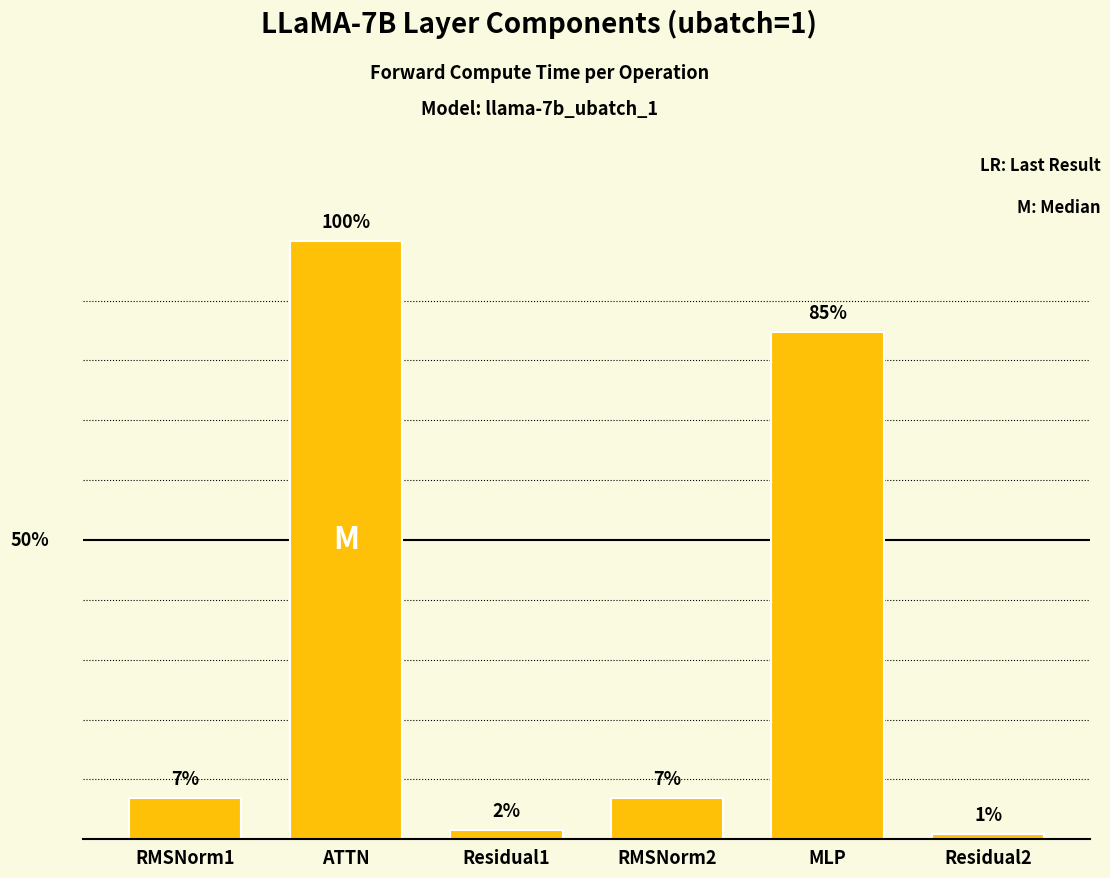

Reading right to left, what are all the values shown in this chart?

539.0	56587.0	4564.6	1078.1	66702.5	4564.6